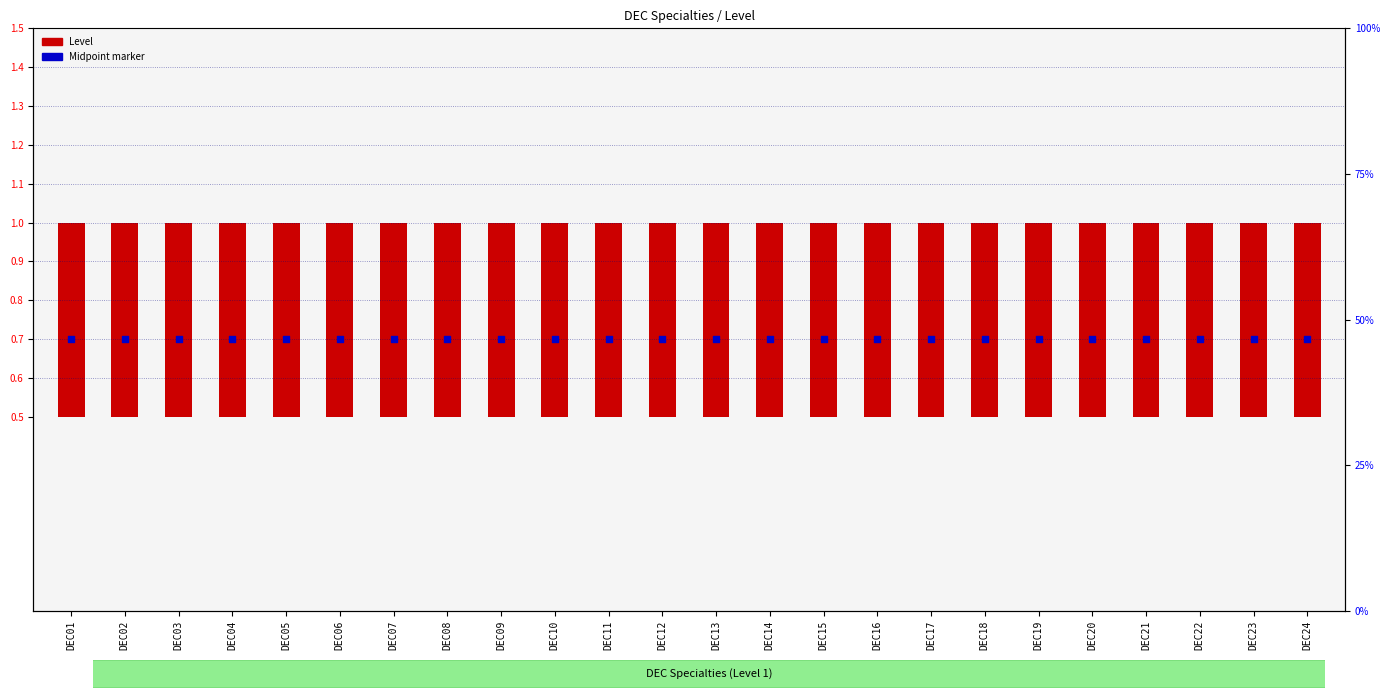

What are all the series names shown in the legend?

Level, Midpoint marker